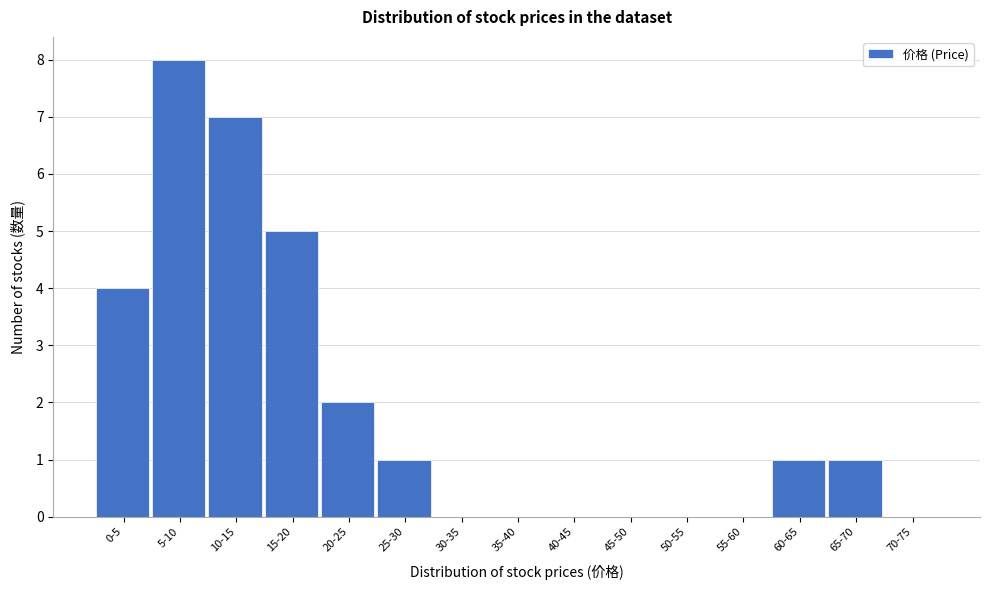

Reading left to right, transcribe all the data shown in this chart.

0-5=4	5-10=8	10-15=7	15-20=5	20-25=2	25-30=1	30-35=0	35-40=0	40-45=0	45-50=0	50-55=0	55-60=0	60-65=1	65-70=1	70-75=0